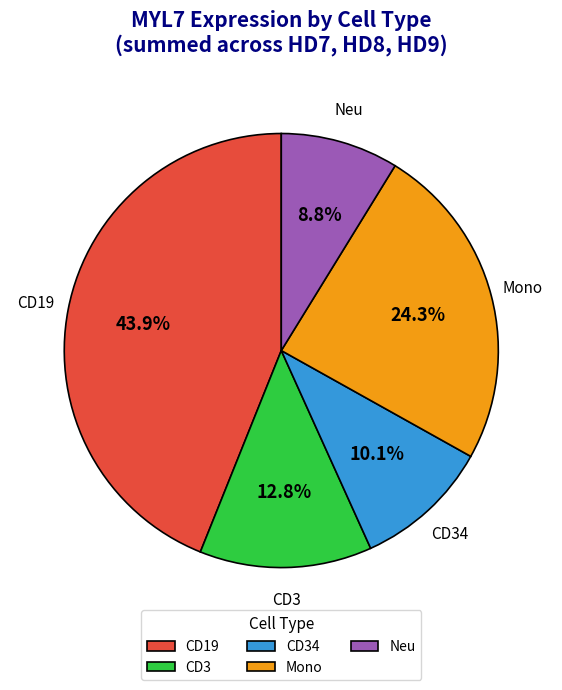

Between CD3 and CD34, which is larger?

CD3